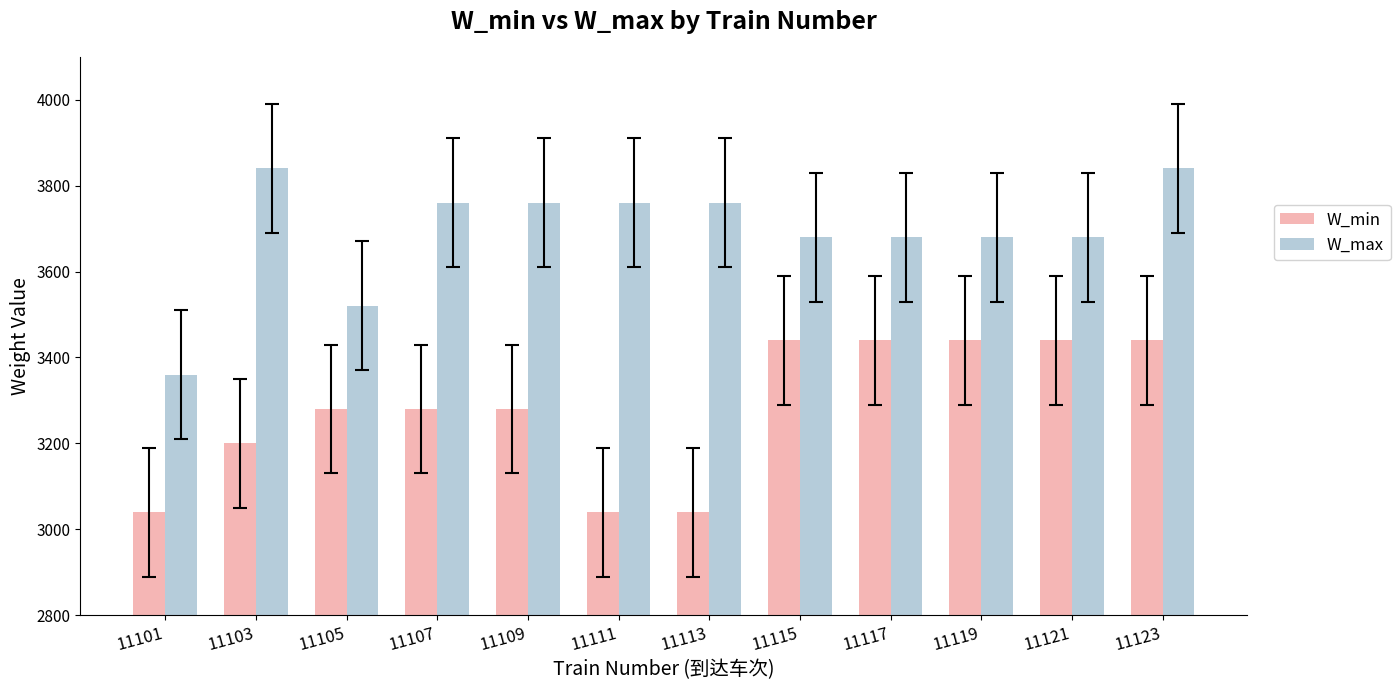

Reading left to right, extract all data points from this chart.

W_min: 3040	3200	3280	3280	3280	3040	3040	3440	3440	3440	3440	3440
W_max: 3360	3840	3520	3760	3760	3760	3760	3680	3680	3680	3680	3840